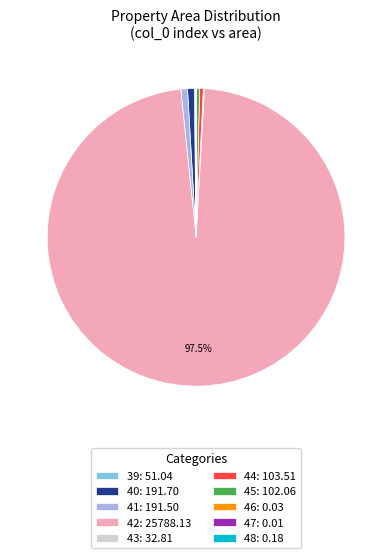

Is 40: 191.70 the majority of the pie?

No